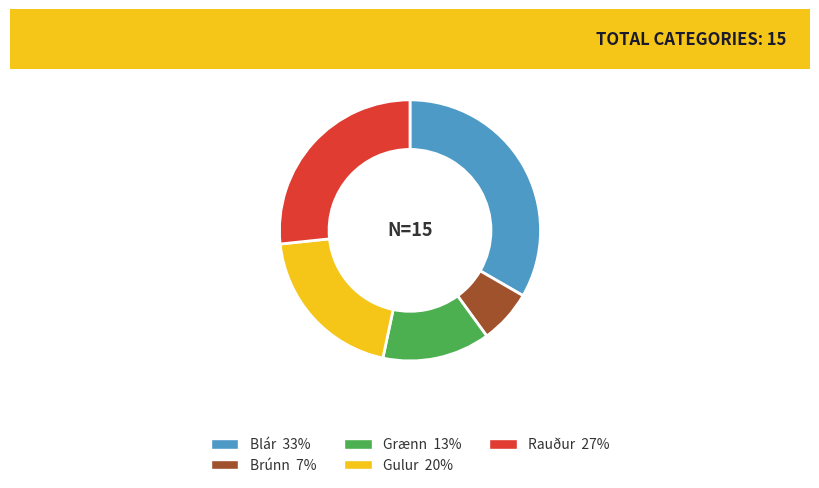

True or false: Grænn accounts for 13% of the total.

True